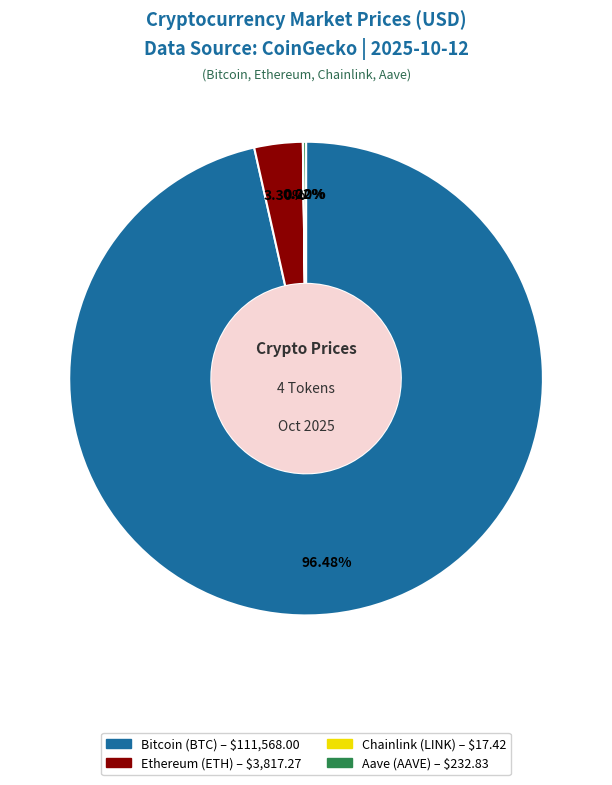

True or false: Ethereum accounts for 3% of the total.

True